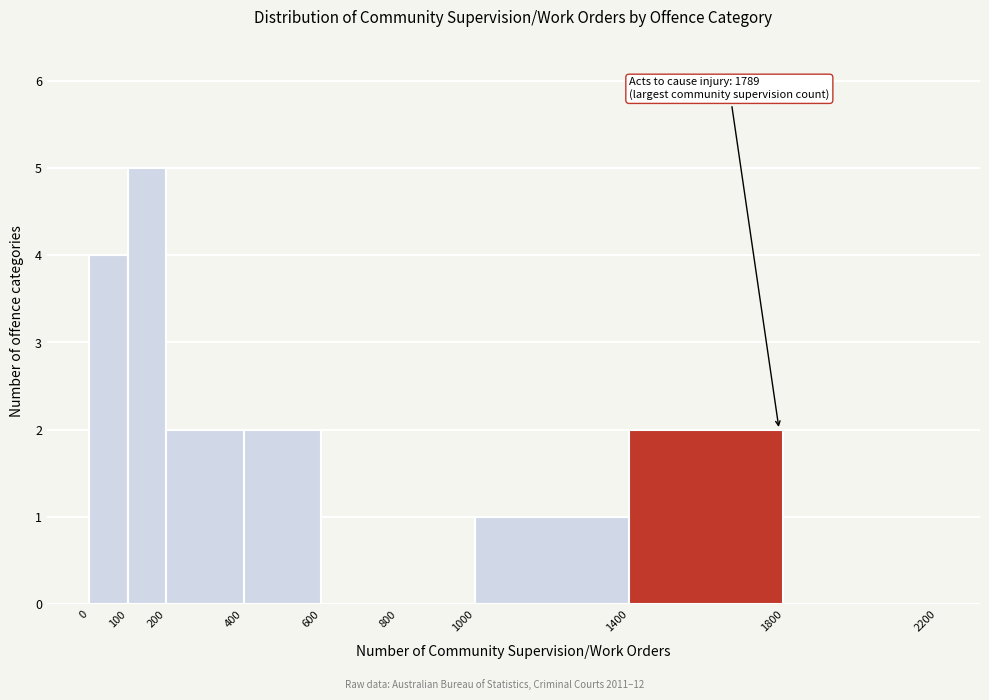

Over which range of the x-axis is the bar tallest?

100 to 200